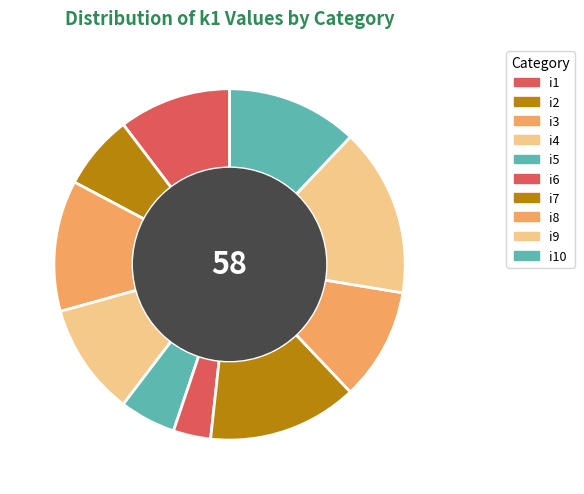

Count the number of slices in the pie.

10